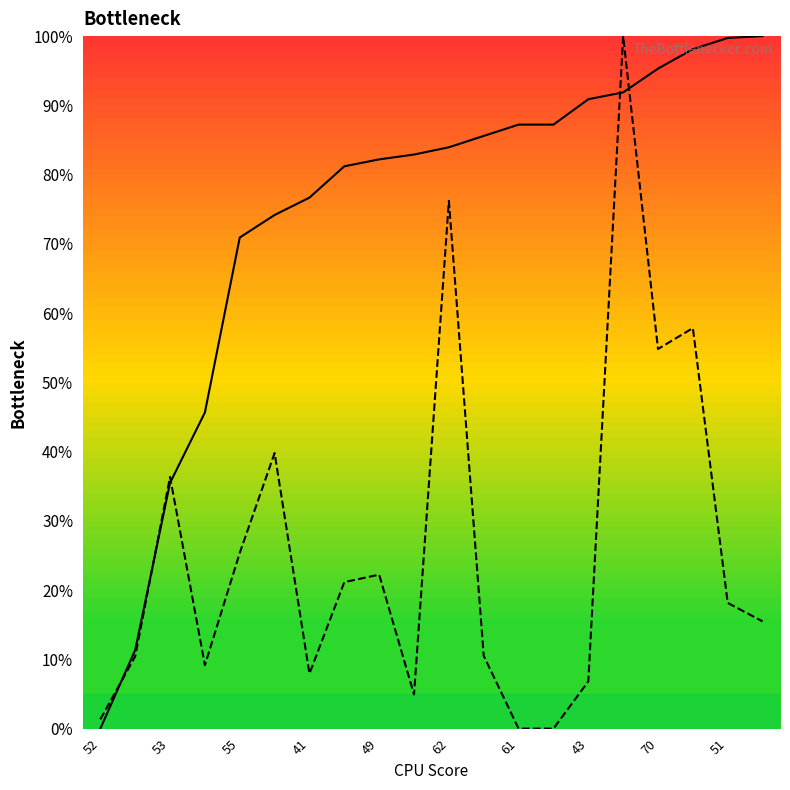

What is the greatest value displayed?

100.0